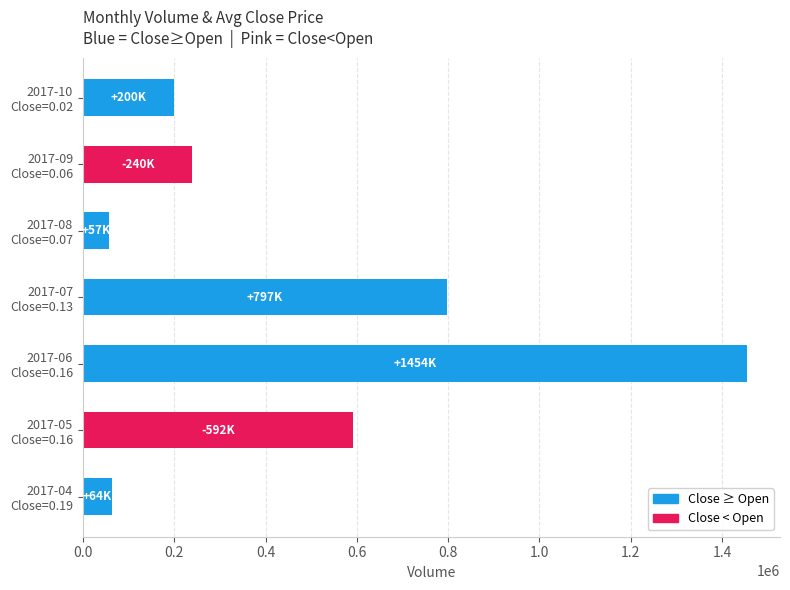

What is the greatest value displayed?

1454000